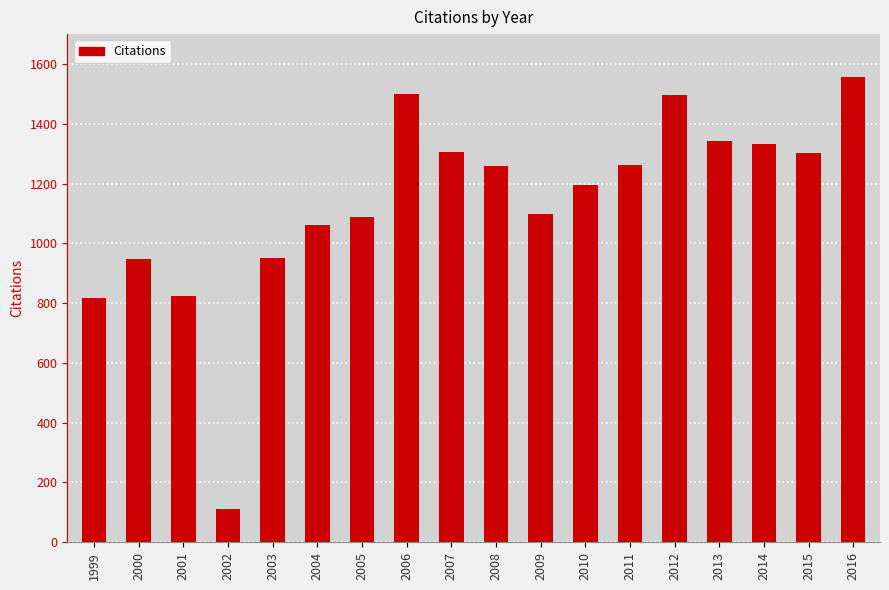

Approximately how many times larger is the value at 2016 compared to 2000?

1.6